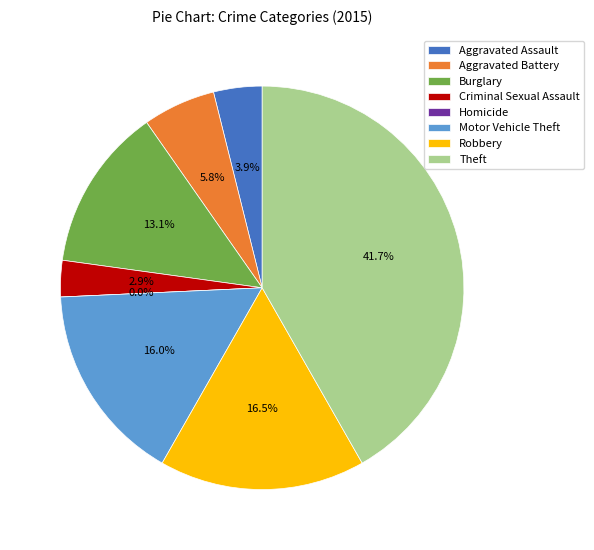

Which slice is the smallest?

Homicide